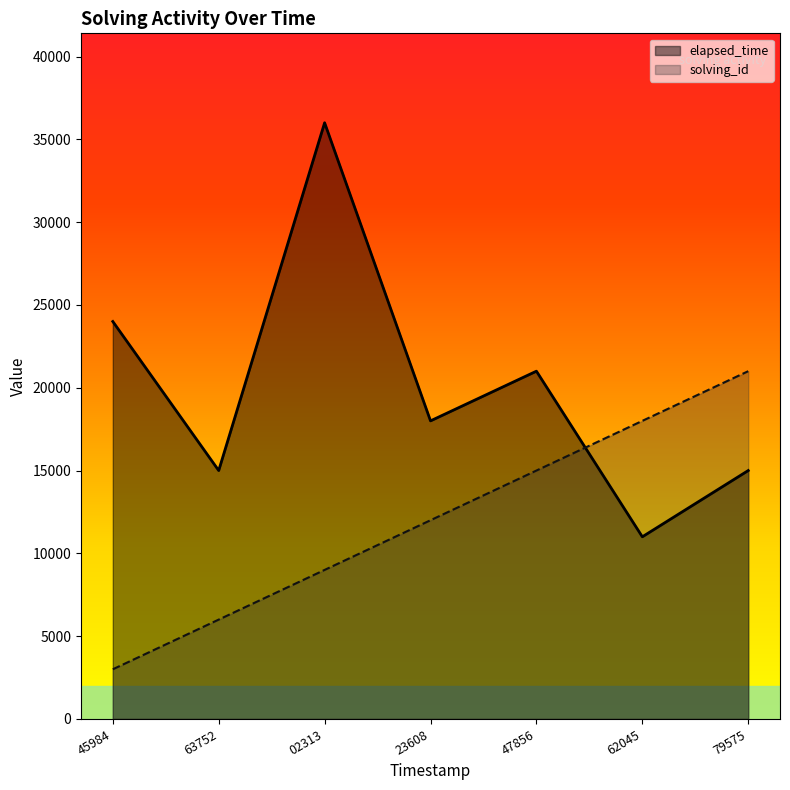

What is the difference between the highest and lowest values at 02313?

27000